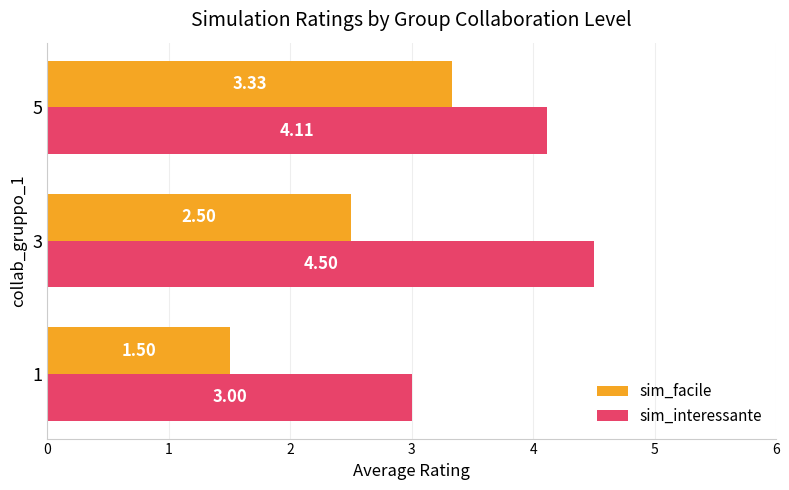

What is the total value across all series at 1?

4.5